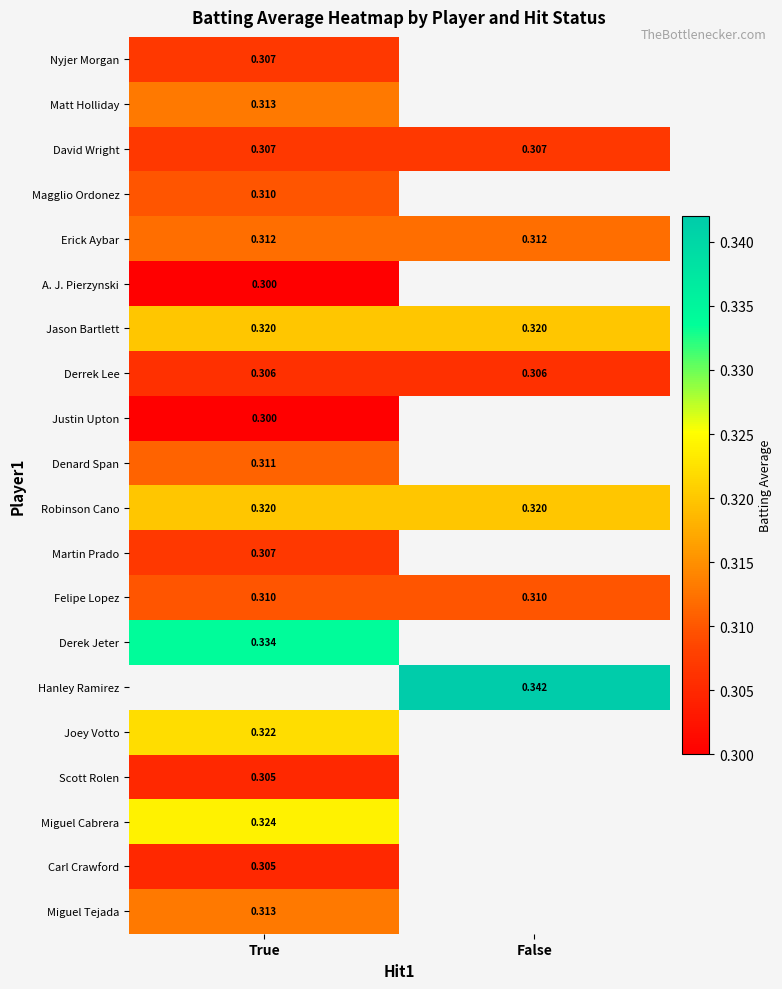

Between False and True, which is larger?

True